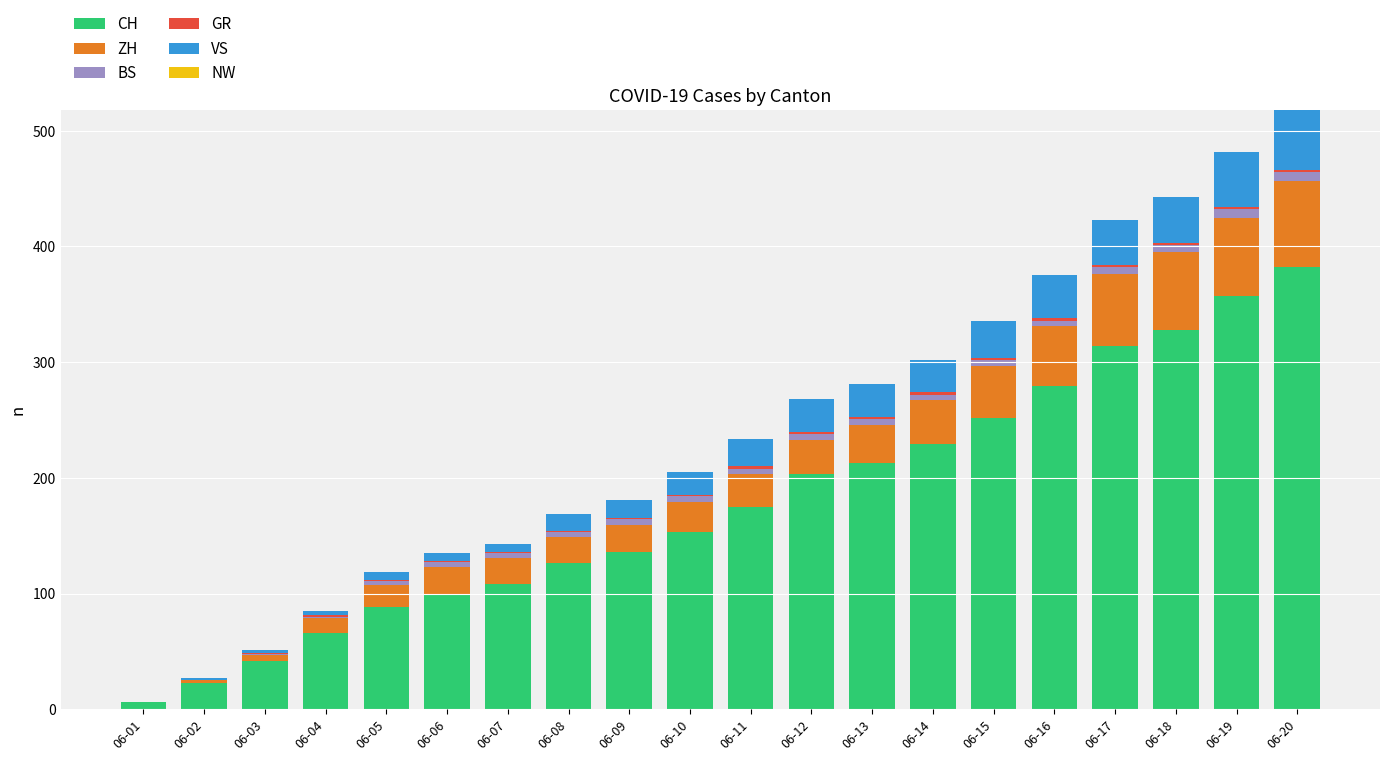

The CH series shows 194 at 06-16. True or false?

False